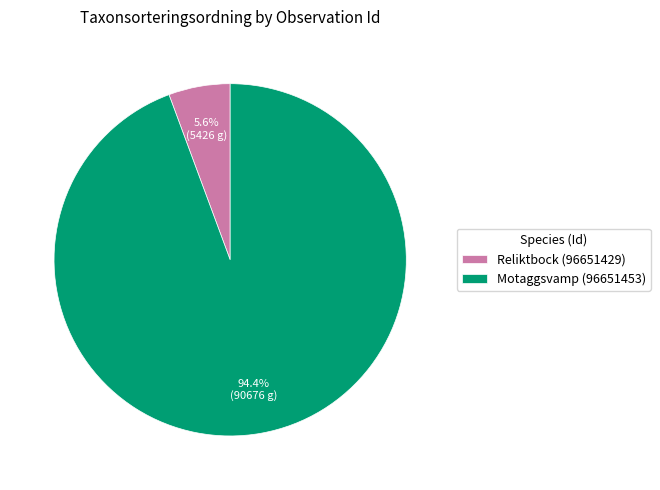

To the nearest percent, what is the difference between the largest and smallest slice percentages?

89%